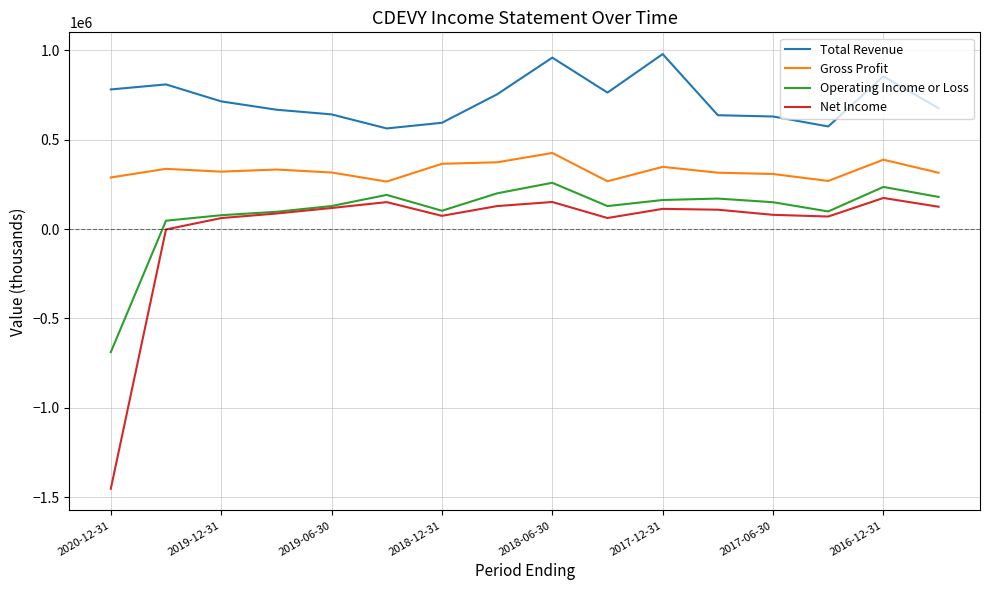

Which series has the largest total across all categories?

Total Revenue